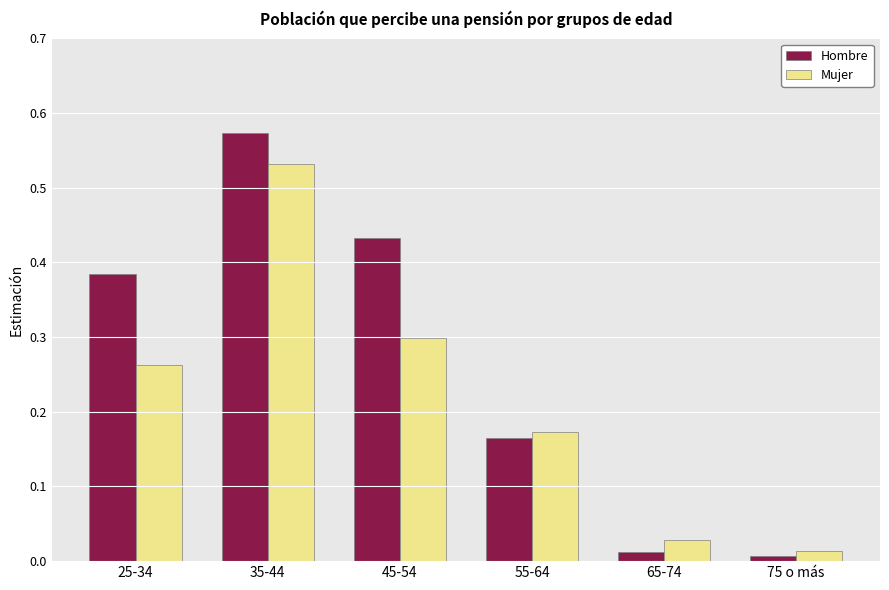

Which series has the widest spread of values?

Hombre